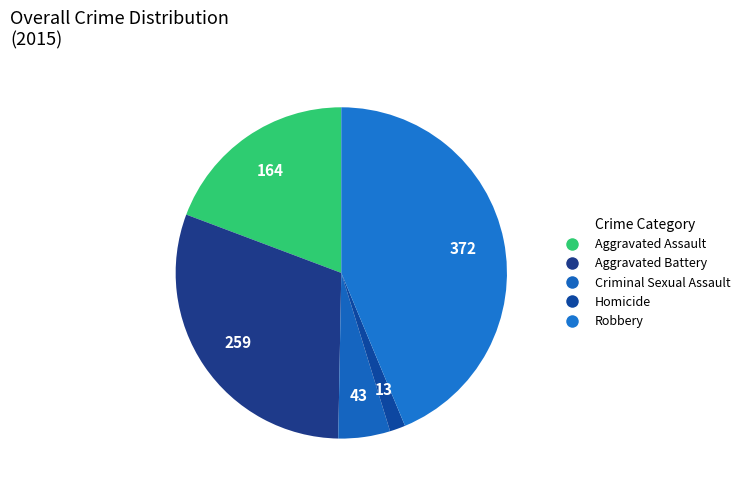

Is there any slice that represents more than half of the pie?

No